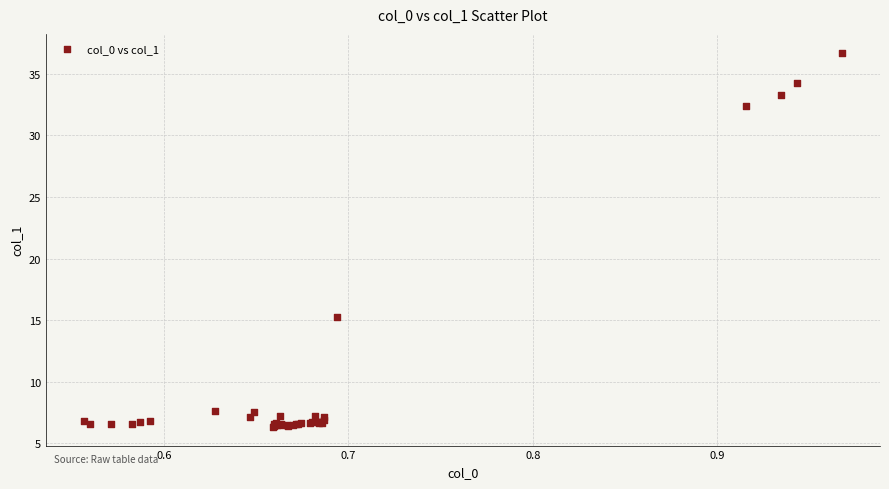

What Y value in the scatter plot is closest to 21?

15.3